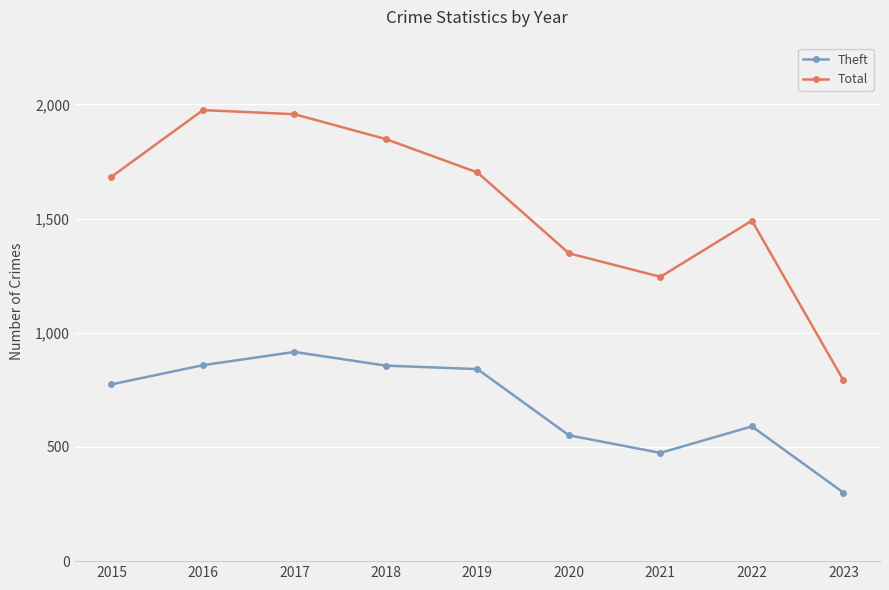

How many categories are shown in the chart?

9